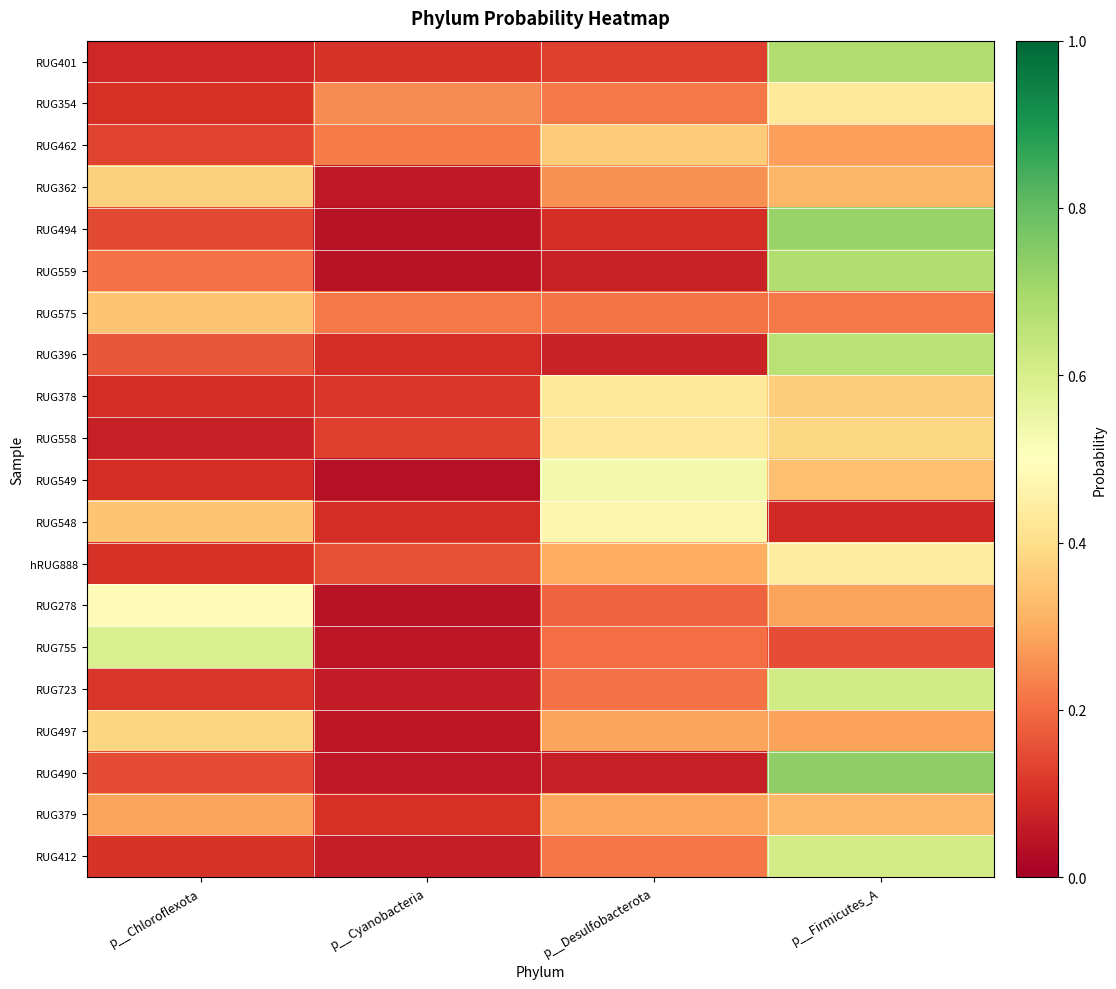

Reading left to right, extract all data points from this chart.

RUG401: p__Chloroflexota=0.1	p__Cyanobacteria=0.1	p__Desulfobacterota=0.1	p__Firmicutes_A=0.7
RUG354: p__Chloroflexota=0.1	p__Cyanobacteria=0.2	p__Desulfobacterota=0.2	p__Firmicutes_A=0.4
RUG462: p__Chloroflexota=0.1	p__Cyanobacteria=0.2	p__Desulfobacterota=0.4	p__Firmicutes_A=0.3
RUG362: p__Chloroflexota=0.4	p__Cyanobacteria=0.1	p__Desulfobacterota=0.3	p__Firmicutes_A=0.3
RUG494: p__Chloroflexota=0.1	p__Cyanobacteria=0.0	p__Desulfobacterota=0.1	p__Firmicutes_A=0.7
RUG559: p__Chloroflexota=0.2	p__Cyanobacteria=0.0	p__Desulfobacterota=0.1	p__Firmicutes_A=0.7
RUG575: p__Chloroflexota=0.3	p__Cyanobacteria=0.2	p__Desulfobacterota=0.2	p__Firmicutes_A=0.2
RUG396: p__Chloroflexota=0.2	p__Cyanobacteria=0.1	p__Desulfobacterota=0.1	p__Firmicutes_A=0.7
RUG378: p__Chloroflexota=0.1	p__Cyanobacteria=0.1	p__Desulfobacterota=0.4	p__Firmicutes_A=0.4
RUG558: p__Chloroflexota=0.1	p__Cyanobacteria=0.1	p__Desulfobacterota=0.4	p__Firmicutes_A=0.4
RUG549: p__Chloroflexota=0.1	p__Cyanobacteria=0.0	p__Desulfobacterota=0.5	p__Firmicutes_A=0.3
RUG548: p__Chloroflexota=0.3	p__Cyanobacteria=0.1	p__Desulfobacterota=0.5	p__Firmicutes_A=0.1
hRUG888: p__Chloroflexota=0.1	p__Cyanobacteria=0.2	p__Desulfobacterota=0.3	p__Firmicutes_A=0.4
RUG278: p__Chloroflexota=0.5	p__Cyanobacteria=0.0	p__Desulfobacterota=0.2	p__Firmicutes_A=0.3
RUG755: p__Chloroflexota=0.6	p__Cyanobacteria=0.0	p__Desulfobacterota=0.2	p__Firmicutes_A=0.2
RUG723: p__Chloroflexota=0.1	p__Cyanobacteria=0.1	p__Desulfobacterota=0.2	p__Firmicutes_A=0.6
RUG497: p__Chloroflexota=0.4	p__Cyanobacteria=0.1	p__Desulfobacterota=0.3	p__Firmicutes_A=0.3
RUG490: p__Chloroflexota=0.1	p__Cyanobacteria=0.1	p__Desulfobacterota=0.1	p__Firmicutes_A=0.7
RUG379: p__Chloroflexota=0.3	p__Cyanobacteria=0.1	p__Desulfobacterota=0.3	p__Firmicutes_A=0.3
RUG412: p__Chloroflexota=0.1	p__Cyanobacteria=0.1	p__Desulfobacterota=0.2	p__Firmicutes_A=0.6